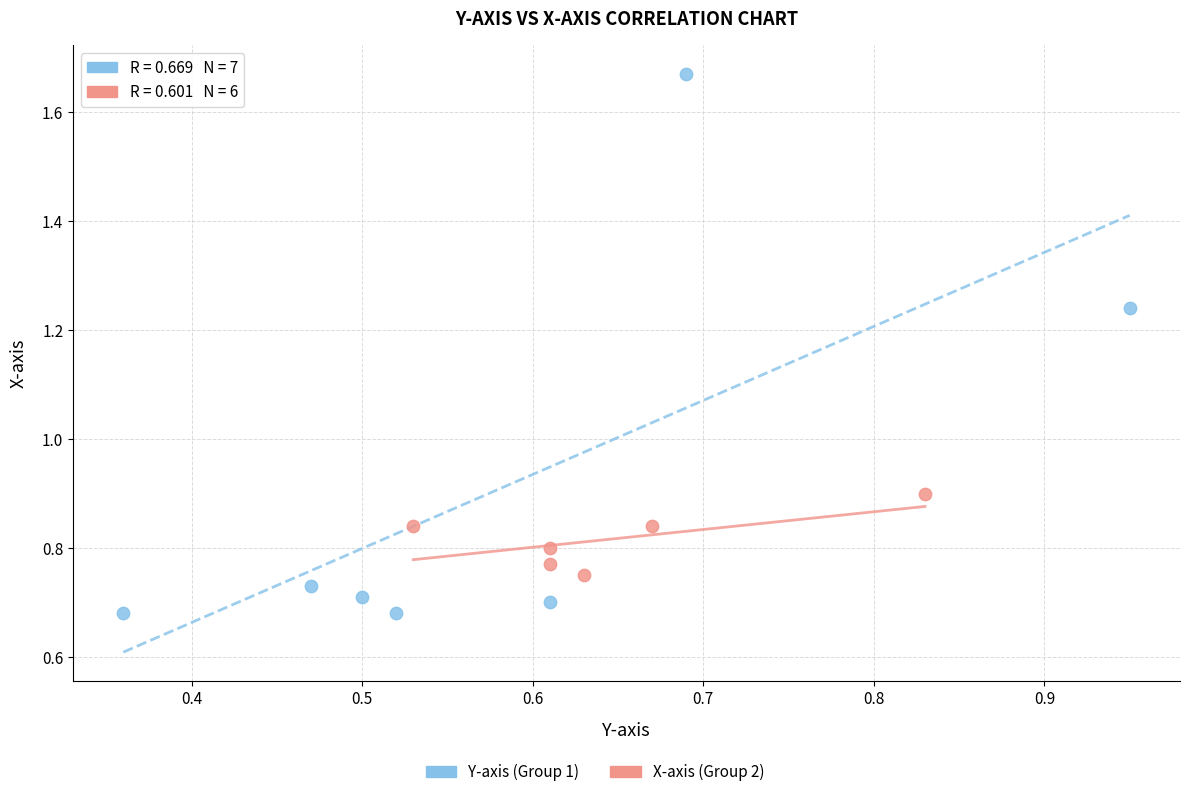

Which series has the largest Y range (max minus min)?

Y-axis (Group 1)